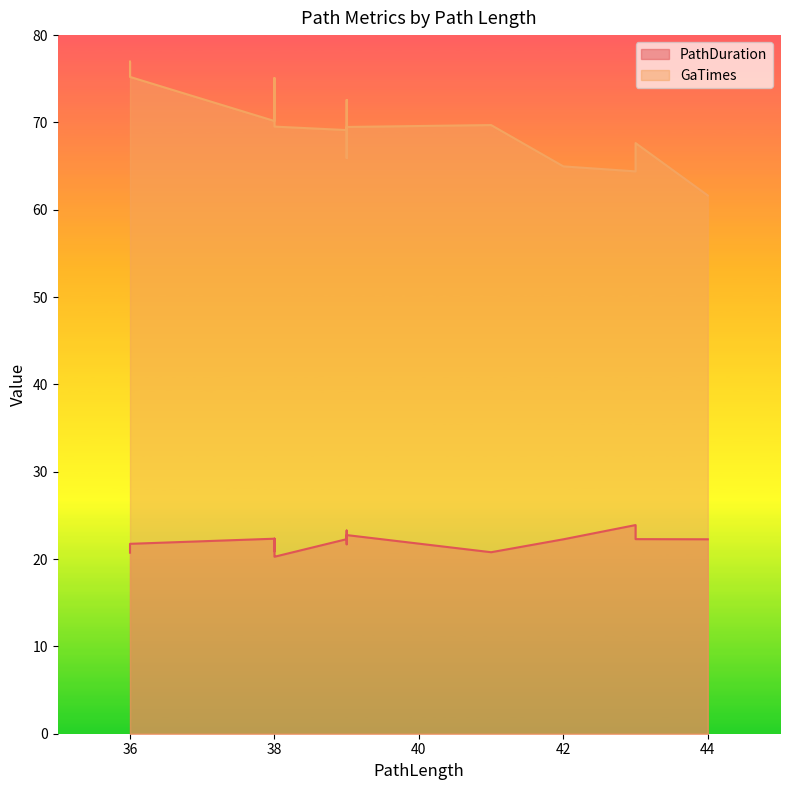

How many interior local valleys does the GaTimes series have?

5